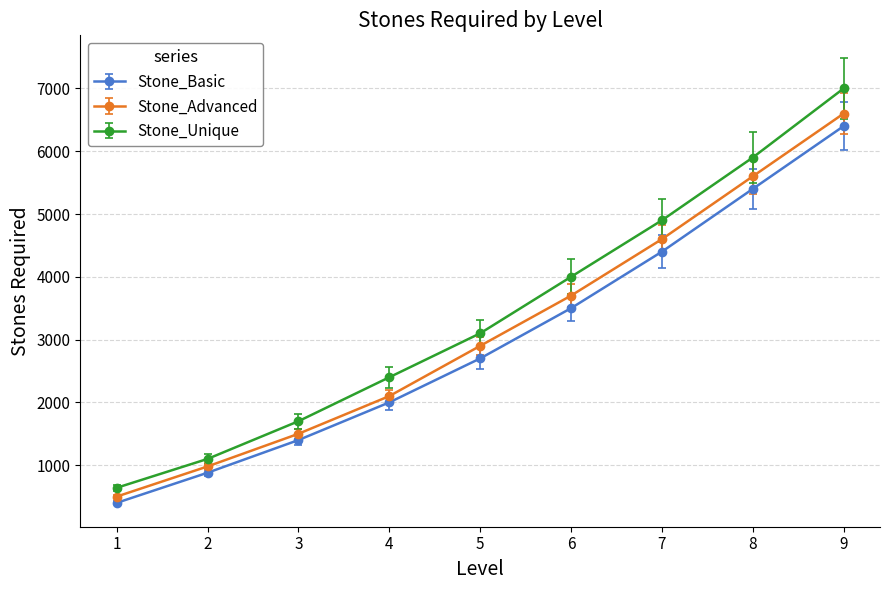

What is the difference between the Stone_Advanced values at 7 and 2?

3620